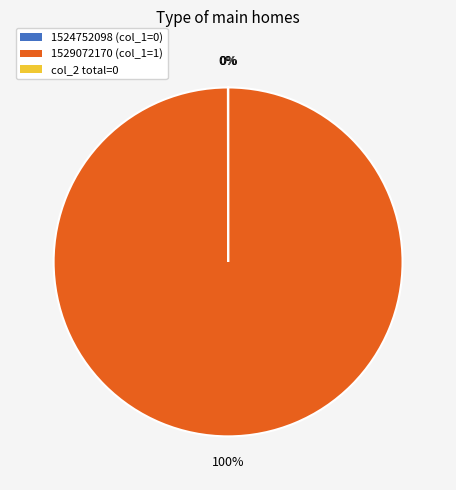

To the nearest percent, what is the average slice percentage?

33%